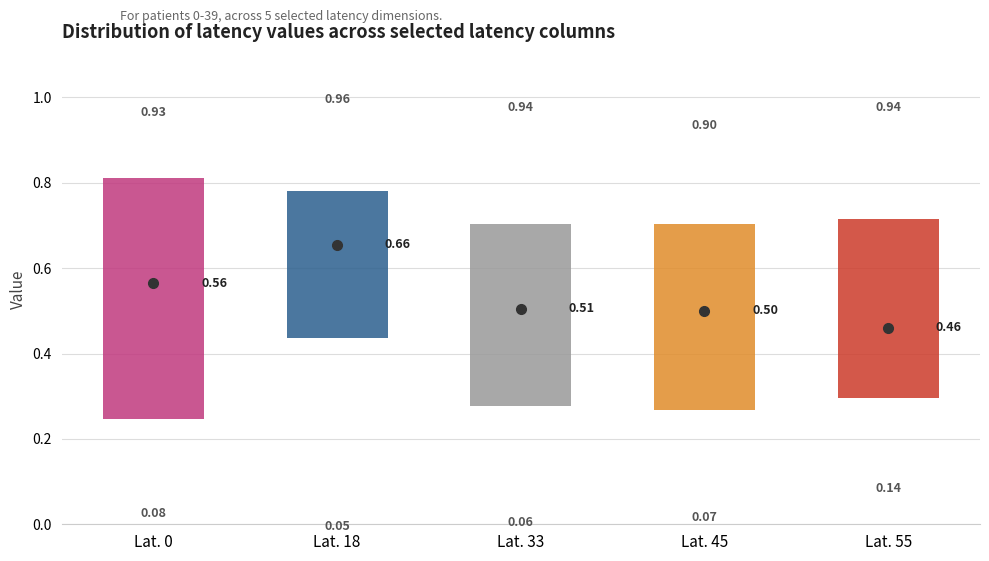

Which box is the tallest, from its lower edge to its upper edge?

Lat. 0